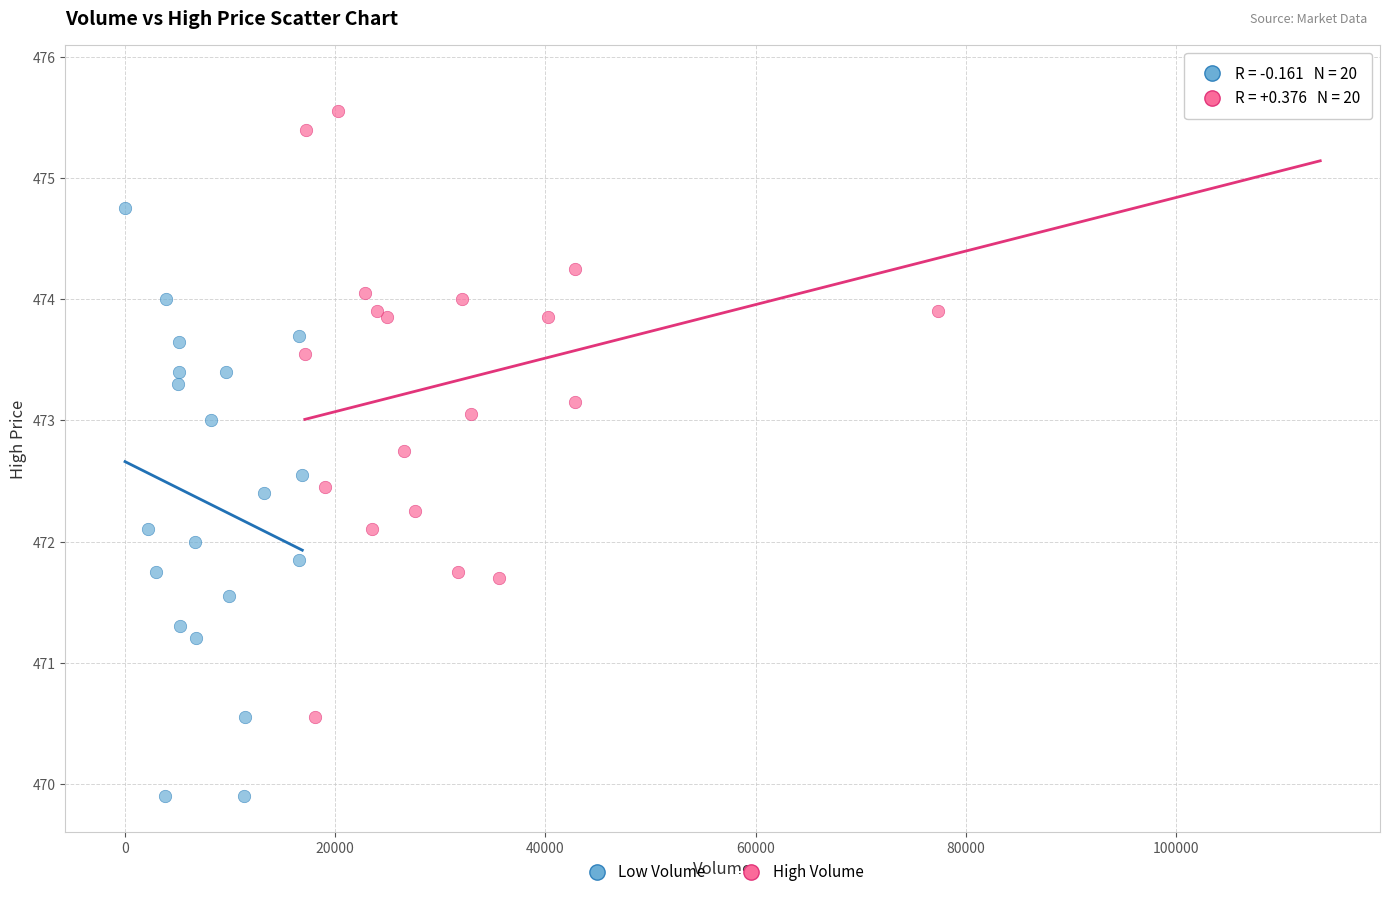

What are all the series names shown in the legend?

Low Volume, High Volume